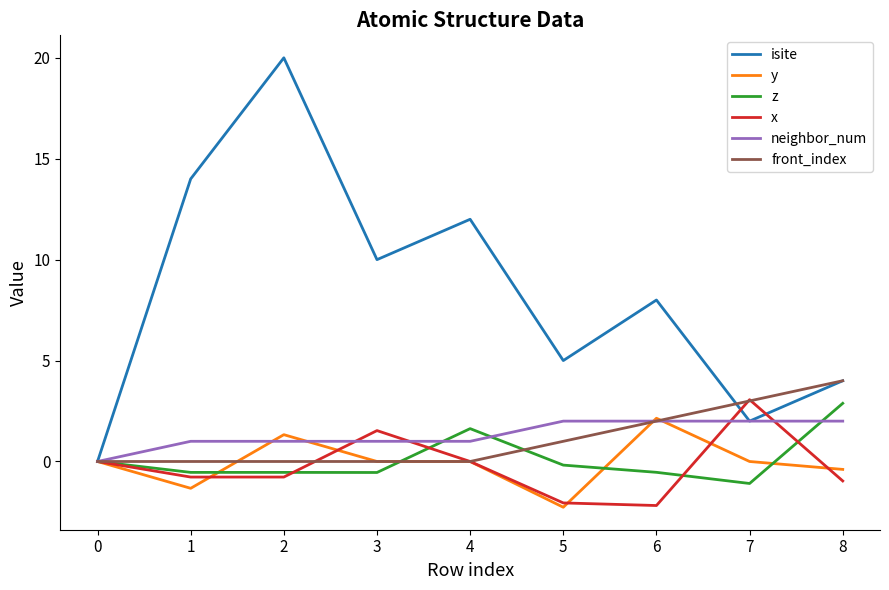

What is the sum of all y values?

-0.5